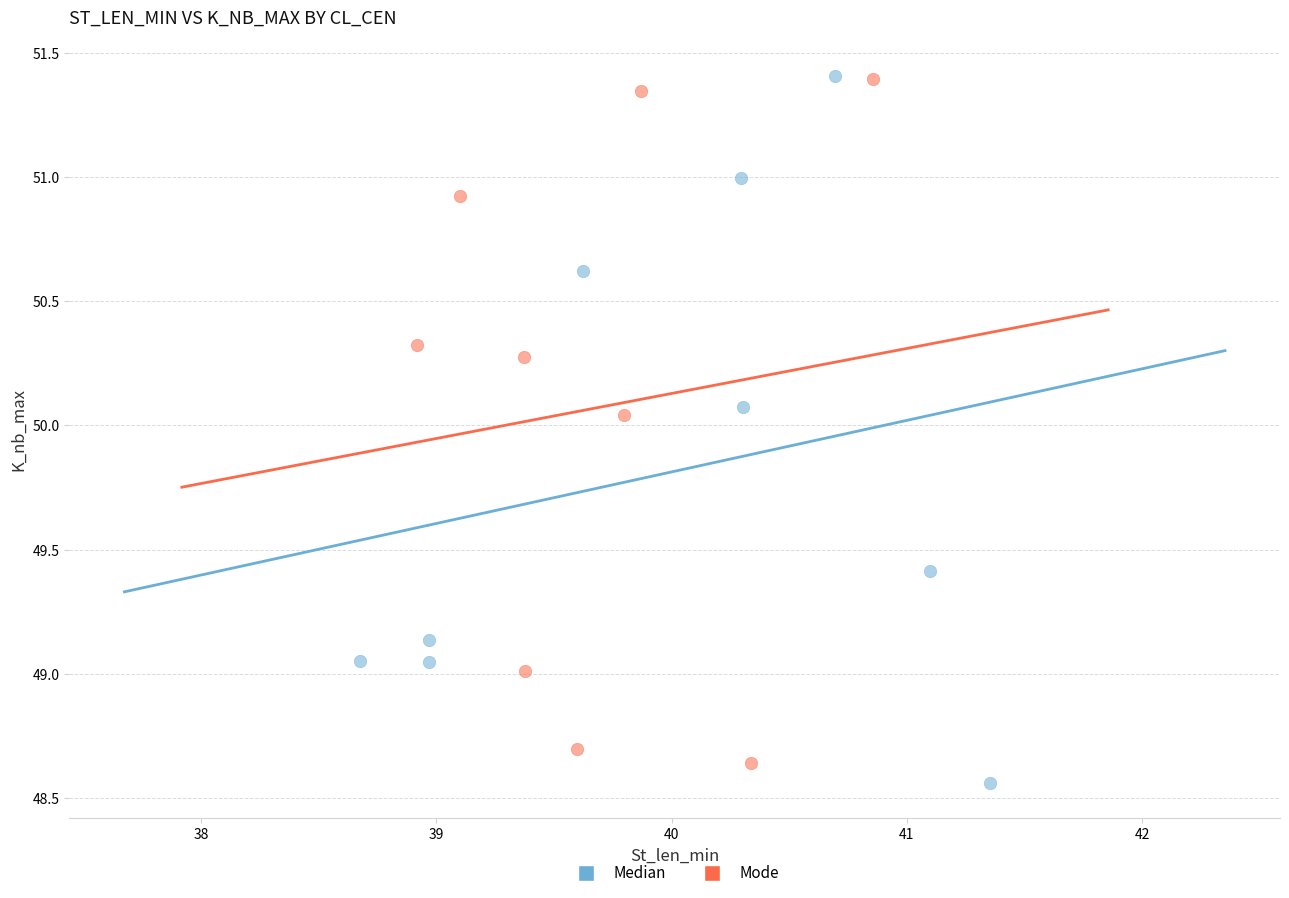

What are all the series names shown in the legend?

Median, Mode